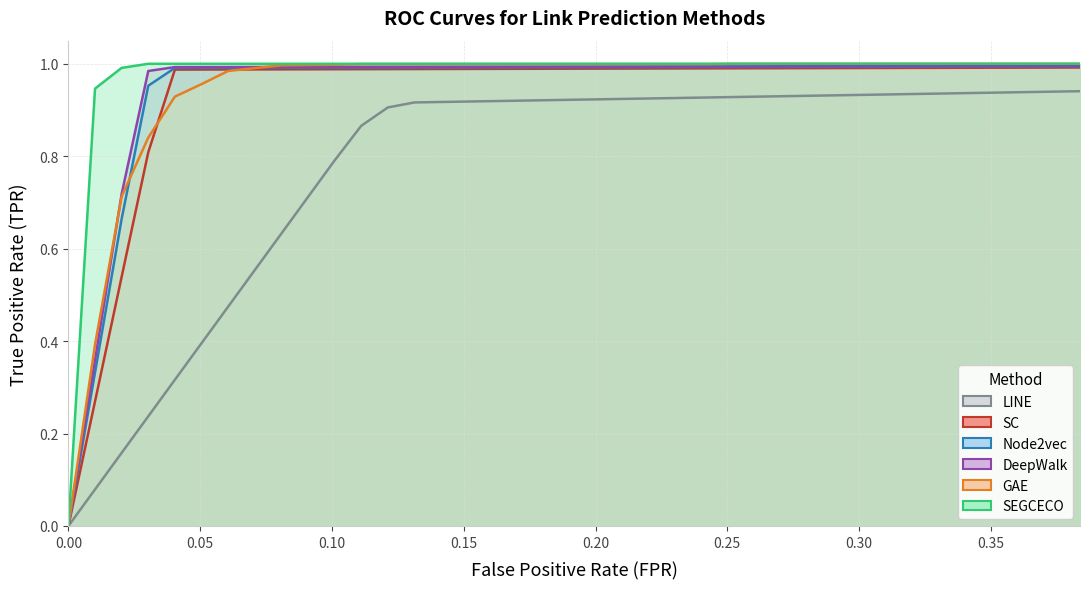

Reading right to left, list all the values displayed in this chart.

DeepWalk: 1.0	1.0	1.0	1.0	1.0	1.0	1.0	1.0	1.0	1.0	1.0	1.0	1.0	1.0	1.0	1.0	1.0	1.0	1.0	1.0	1.0	1.0	1.0	1.0	1.0	1.0	1.0	1.0	1.0	1.0	1.0	1.0	1.0	1.0	1.0	1.0	0.7	0.4	0.0
Node2vec: 1.0	1.0	1.0	1.0	1.0	1.0	1.0	1.0	1.0	1.0	1.0	1.0	1.0	1.0	1.0	1.0	1.0	1.0	1.0	1.0	1.0	1.0	1.0	1.0	1.0	1.0	1.0	1.0	1.0	1.0	1.0	1.0	1.0	1.0	1.0	1.0	0.7	0.3	0.0
LINE: 0.9	0.9	0.9	0.9	0.9	0.9	0.9	0.9	0.9	0.9	0.9	0.9	0.9	0.9	0.9	0.9	0.9	0.9	0.9	0.9	0.9	0.9	0.9	0.9	0.9	0.9	0.9	0.9	0.8	0.7	0.6	0.6	0.5	0.4	0.3	0.2	0.2	0.1	0.0
SC: 1.0	1.0	1.0	1.0	1.0	1.0	1.0	1.0	1.0	1.0	1.0	1.0	1.0	1.0	1.0	1.0	1.0	1.0	1.0	1.0	1.0	1.0	1.0	1.0	1.0	1.0	1.0	1.0	1.0	1.0	1.0	1.0	1.0	1.0	1.0	0.8	0.5	0.3	0.0
GAE: 1.0	1.0	1.0	1.0	1.0	1.0	1.0	1.0	1.0	1.0	1.0	1.0	1.0	1.0	1.0	1.0	1.0	1.0	1.0	1.0	1.0	1.0	1.0	1.0	1.0	1.0	1.0	1.0	1.0	1.0	1.0	1.0	1.0	1.0	0.9	0.8	0.7	0.4	0.0
SEGCECO: 1.0	1.0	1.0	1.0	1.0	1.0	1.0	1.0	1.0	1.0	1.0	1.0	1.0	1.0	1.0	1.0	1.0	1.0	1.0	1.0	1.0	1.0	1.0	1.0	1.0	1.0	1.0	1.0	1.0	1.0	1.0	1.0	1.0	1.0	1.0	1.0	1.0	0.9	0.0